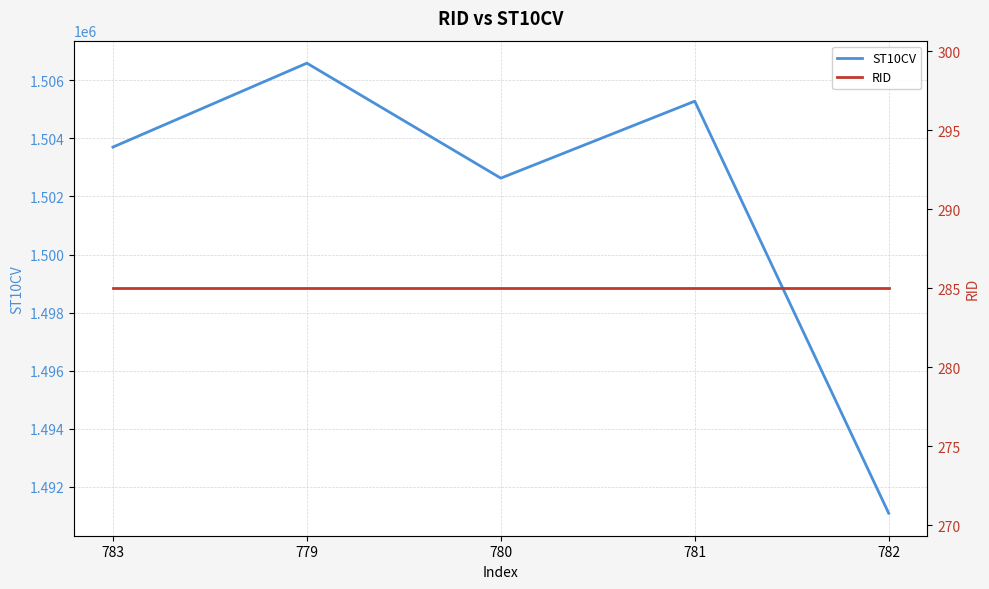

True or false: ST10CV and RID intersect in this chart.

False